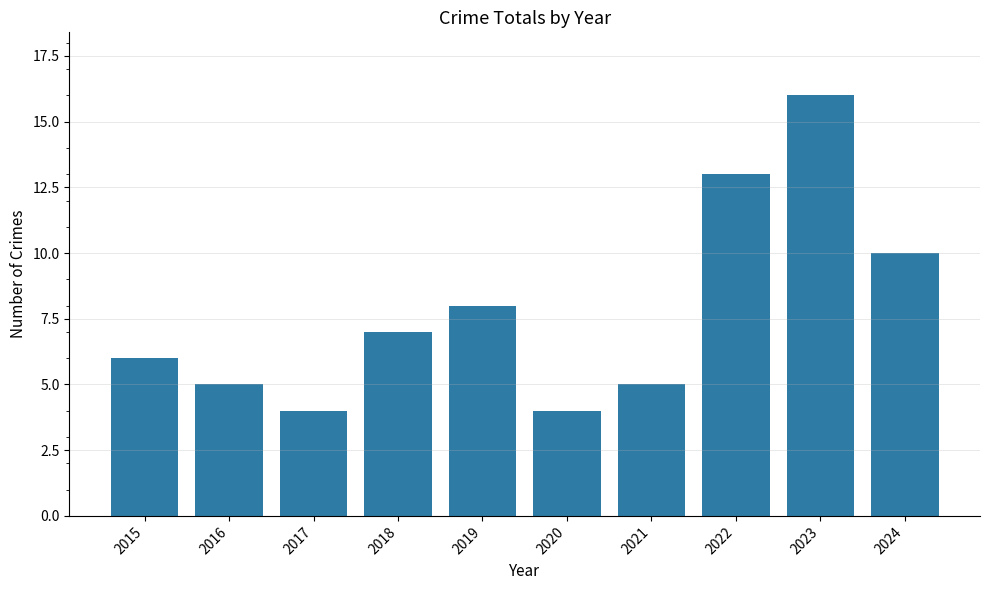

Is it true that the value at 2023 is 16?

True